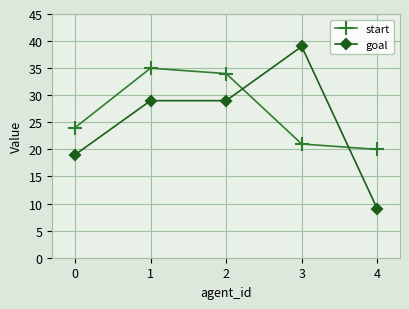

True or false: start has more than 0 points higher than both neighbors.

True